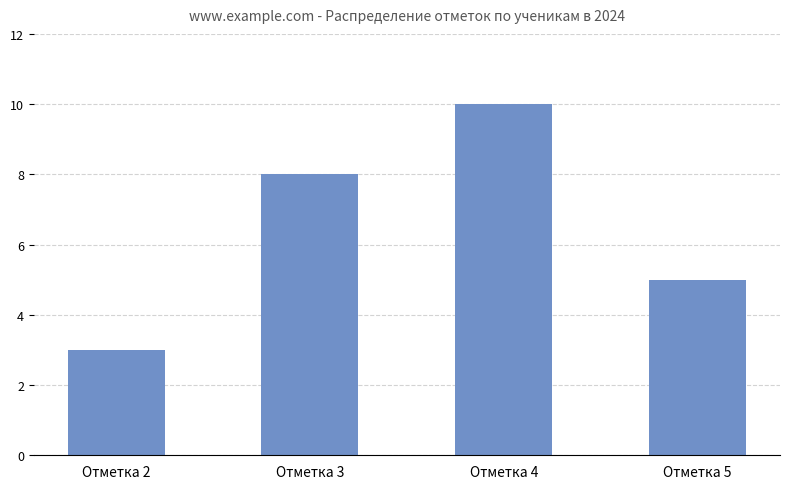

How many categories are shown in the chart?

4